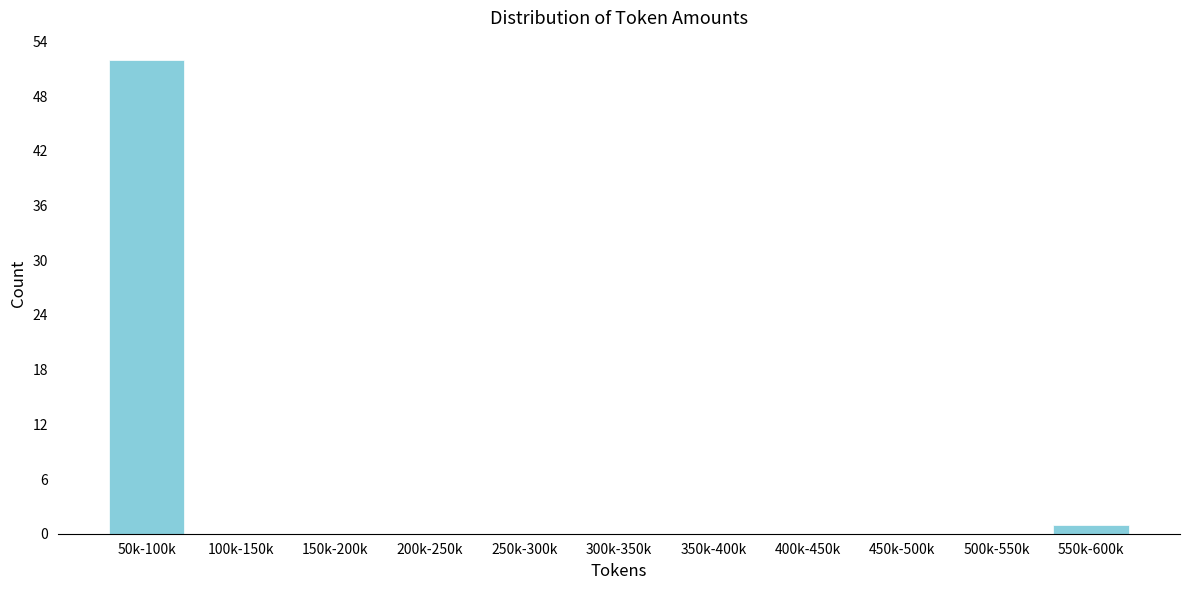

Reading left to right, list all the values displayed in this chart.

50k-100k=52	100k-150k=0	150k-200k=0	200k-250k=0	250k-300k=0	300k-350k=0	350k-400k=0	400k-450k=0	450k-500k=0	500k-550k=0	550k-600k=1